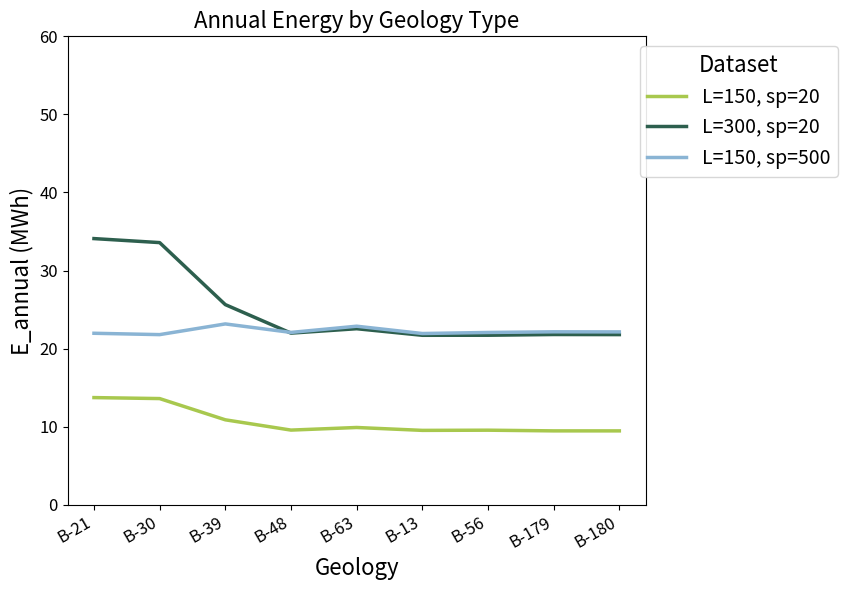

The L=300, sp=20 series shows 22.0 at B-48. True or false?

True